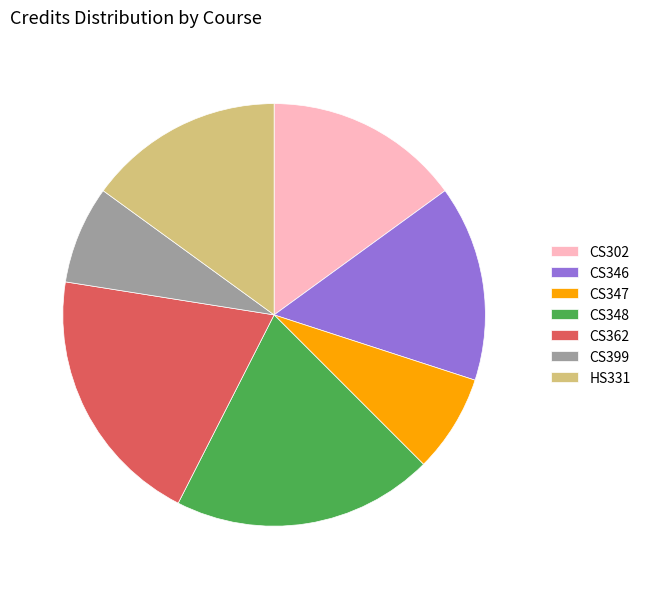

Is the sum of CS347 and CS399 greater than half?

No